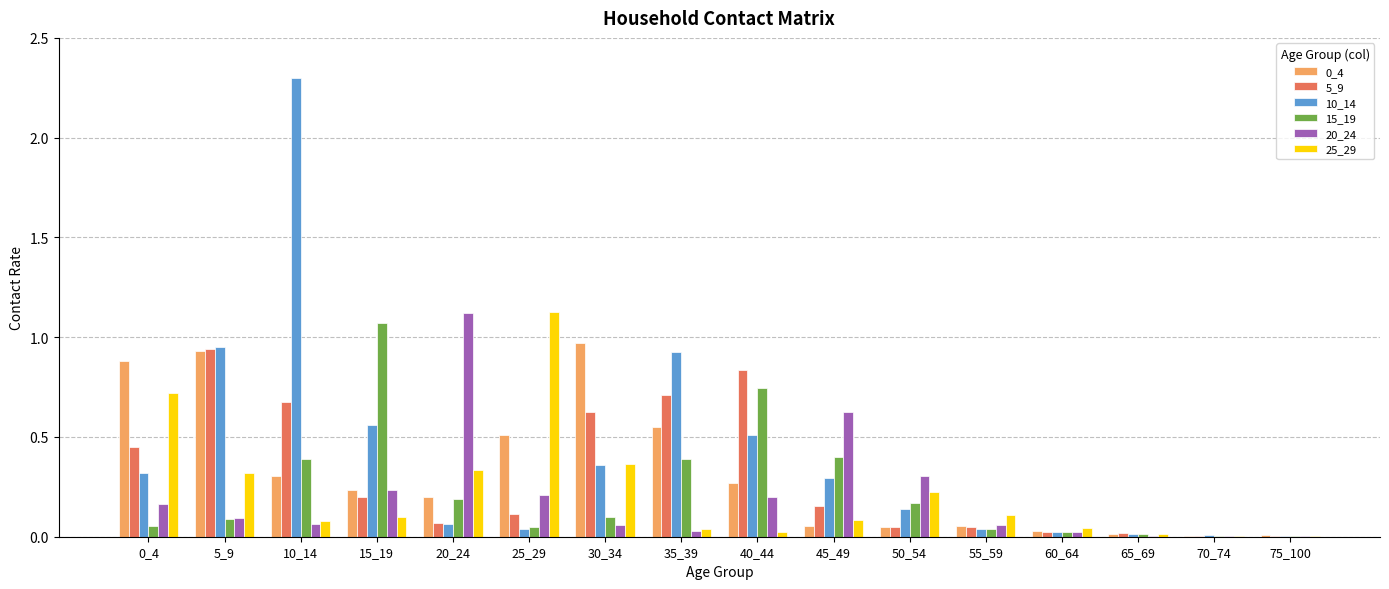

At which category does the chart reach its peak across all series?

10_14